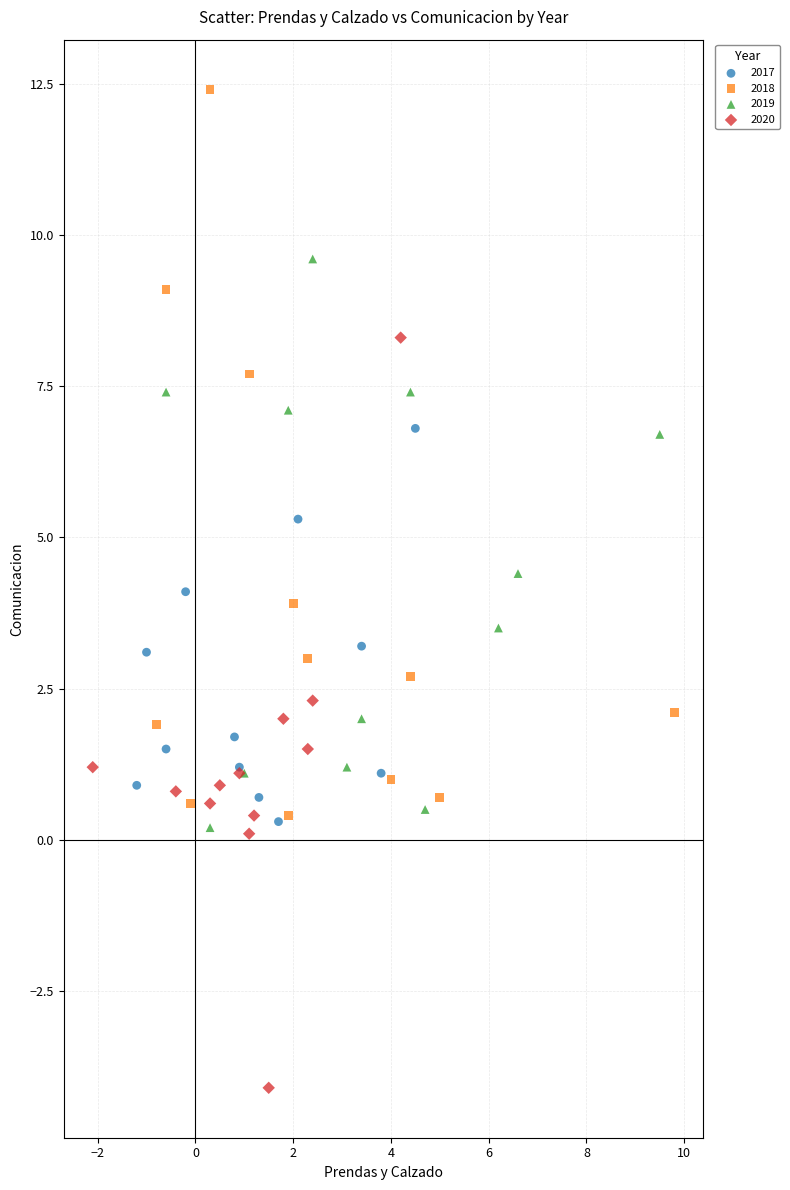

Which series reaches the maximum Y coordinate?

2018